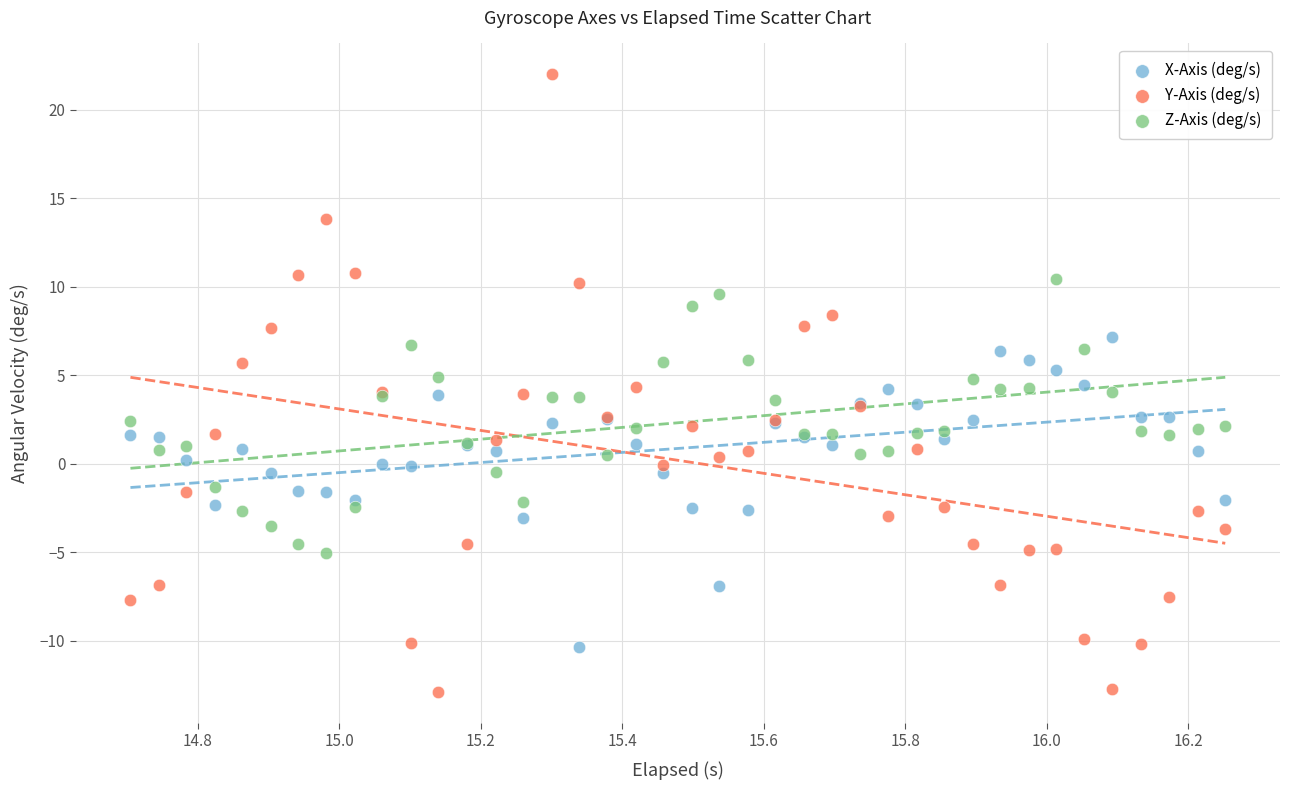

Which series has the largest Y range (max minus min)?

Y-Axis (deg/s)